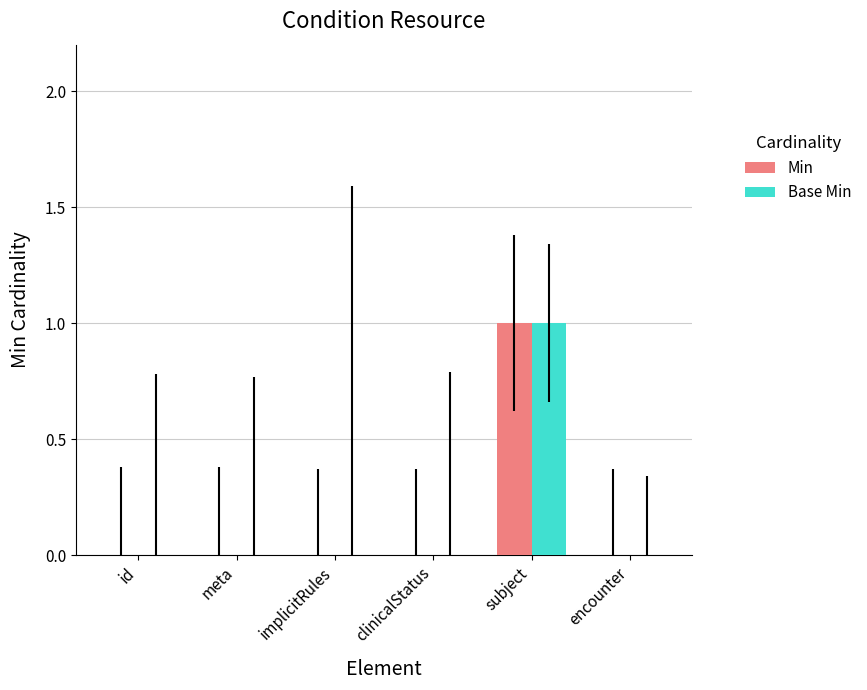

Is the value of Min at subject greater than the value of Base Min at clinicalStatus?

Yes